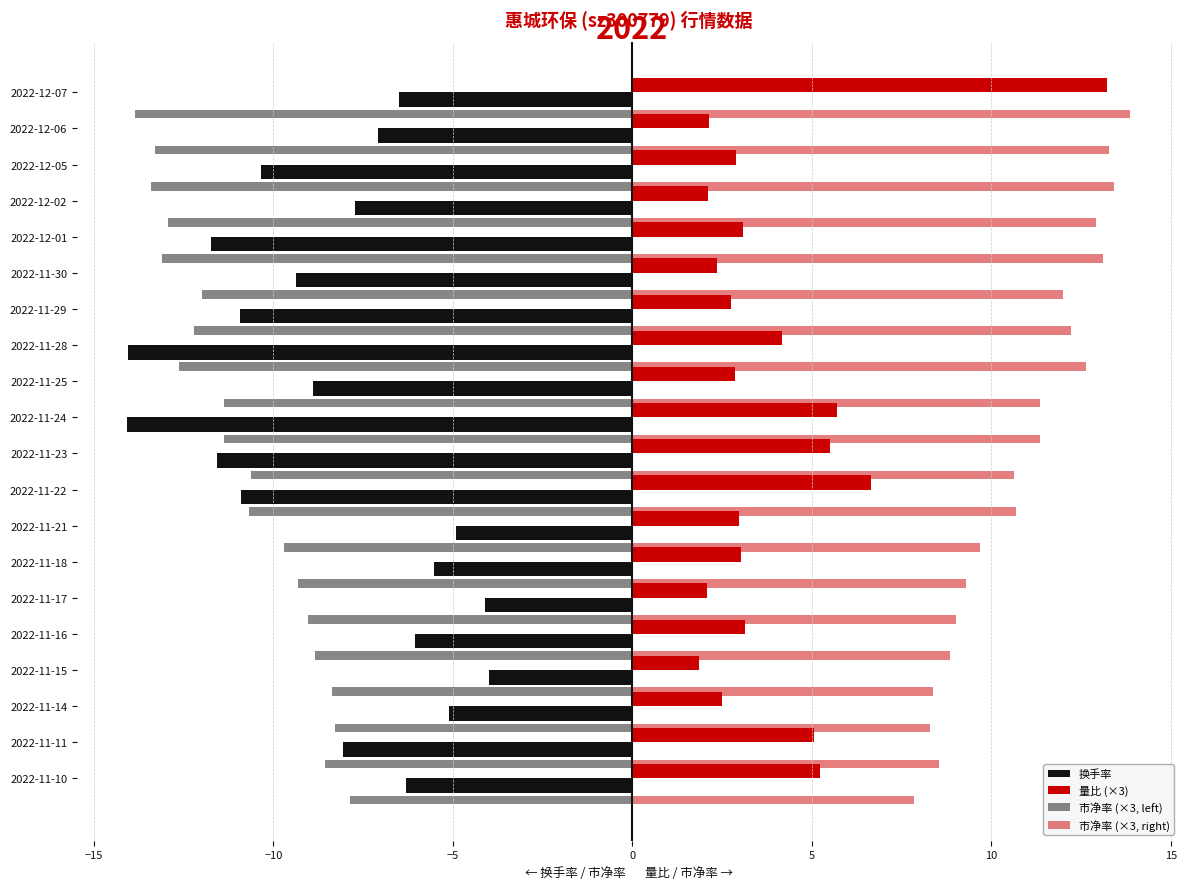

Is the value of 市净率 (×3, right) at 9 greater than the value of 换手率 at 10?

Yes